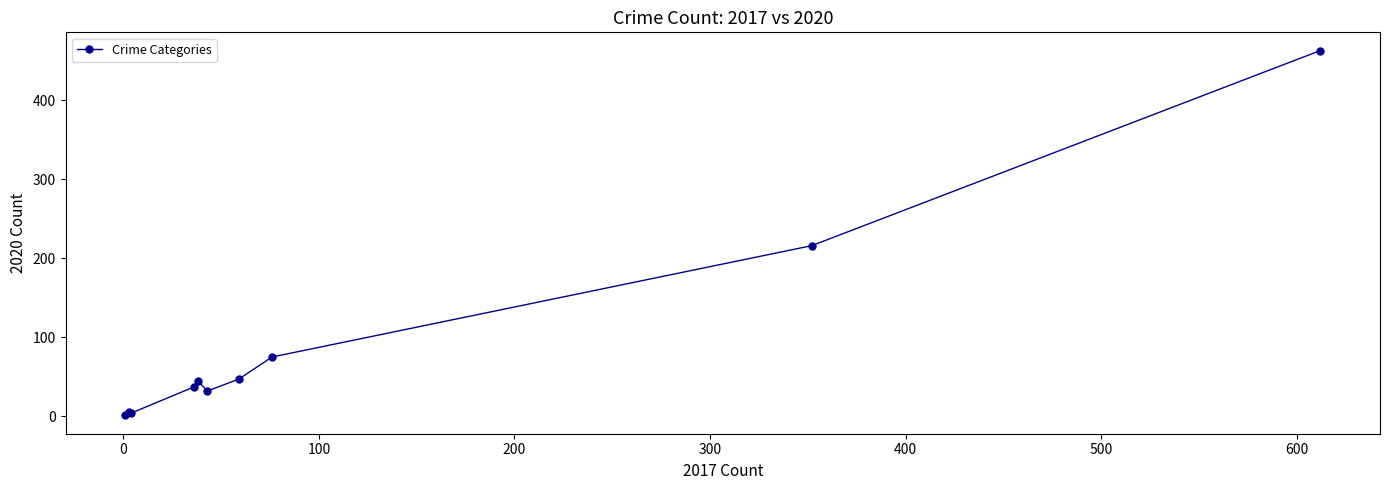

What is the difference between the maximum and minimum values?

462